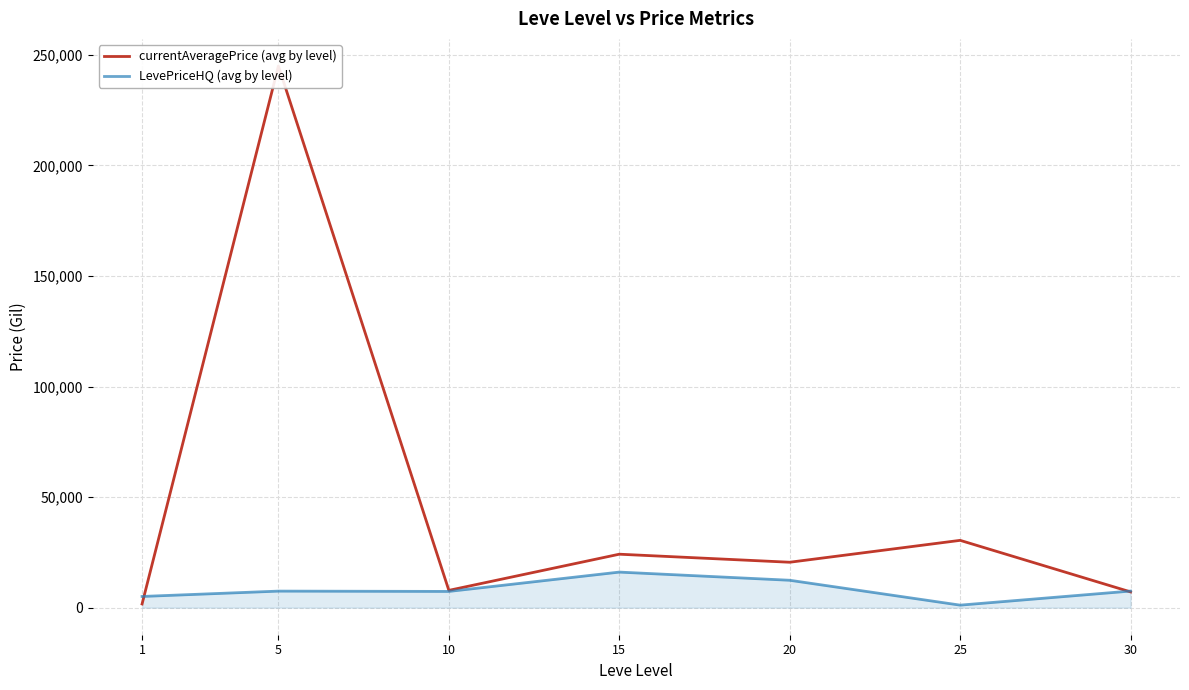

What is the average value of the LevePriceHQ (avg by level) series?

8136.7